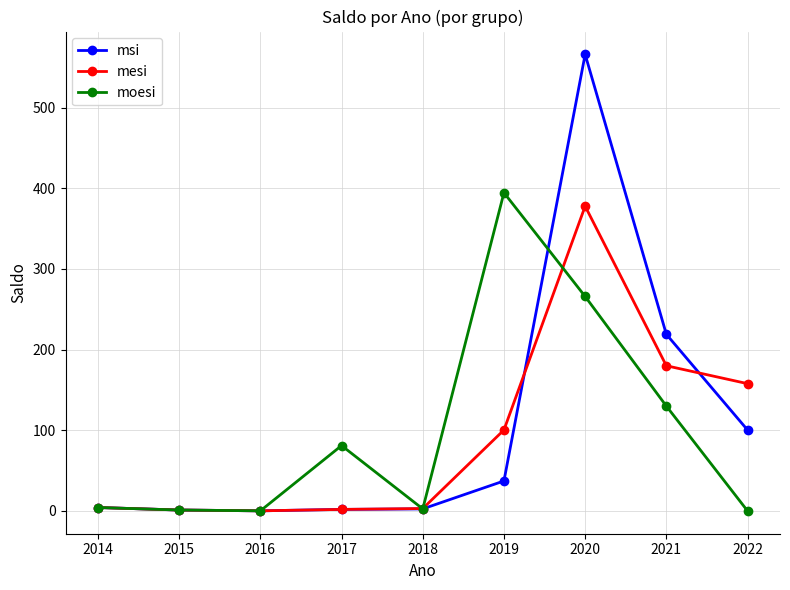

How many categories are shown in the chart?

9